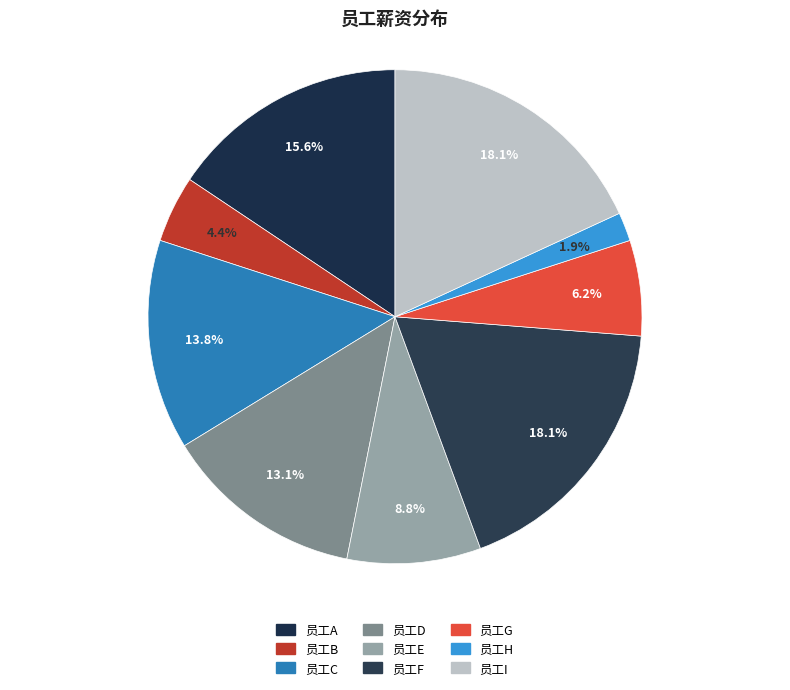

Count the number of slices in the pie.

9